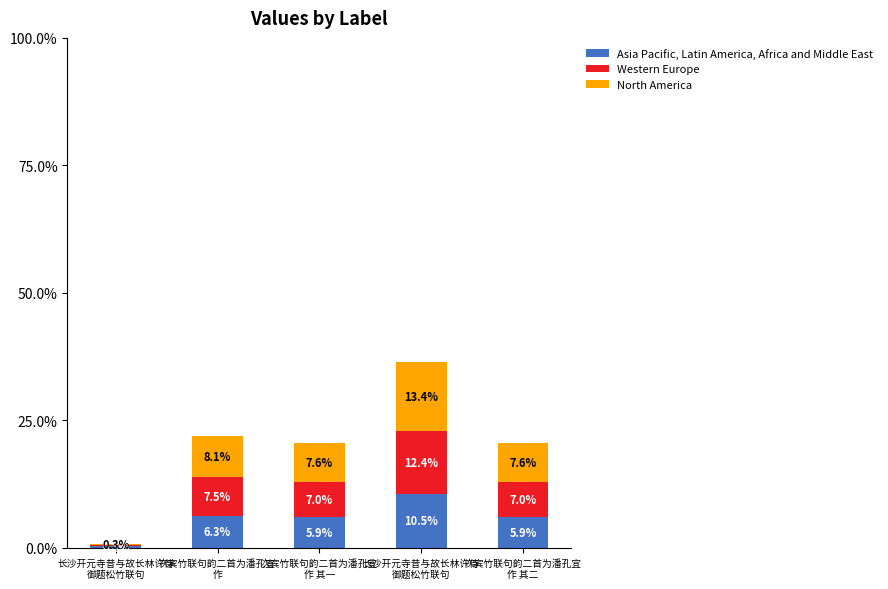

Rank the series at 次宾竹联句韵二首为潘孔宜
作 其二 from lowest to highest value.

Asia Pacific, Latin America, Africa and Middle East, Western Europe, North America